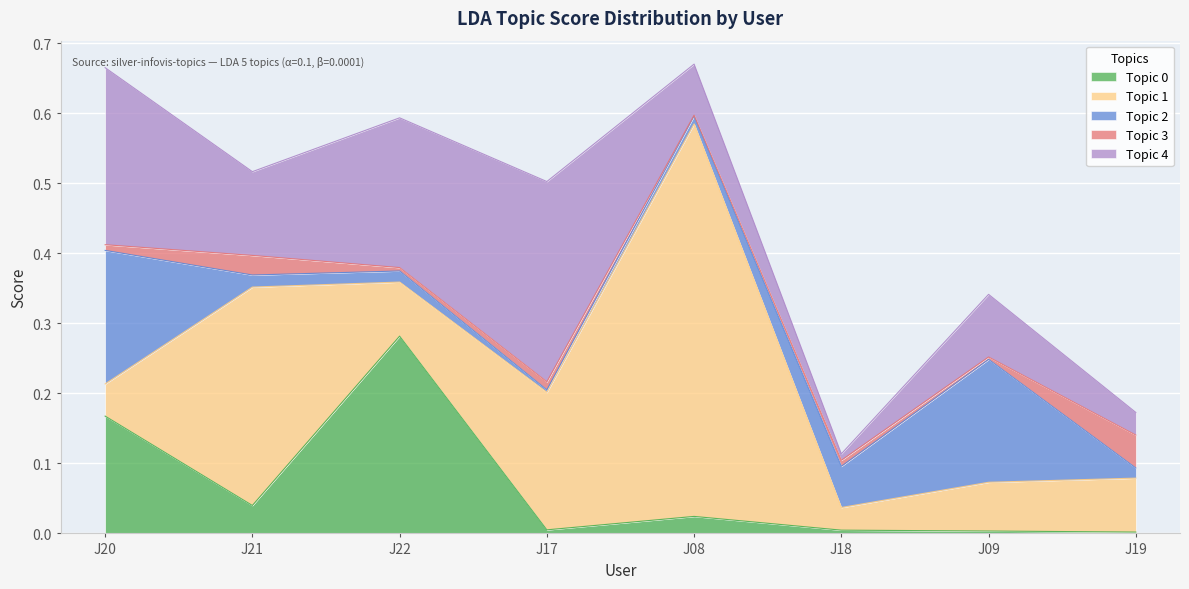

How many times do Topic 4 and Topic 3 cross each other?

1